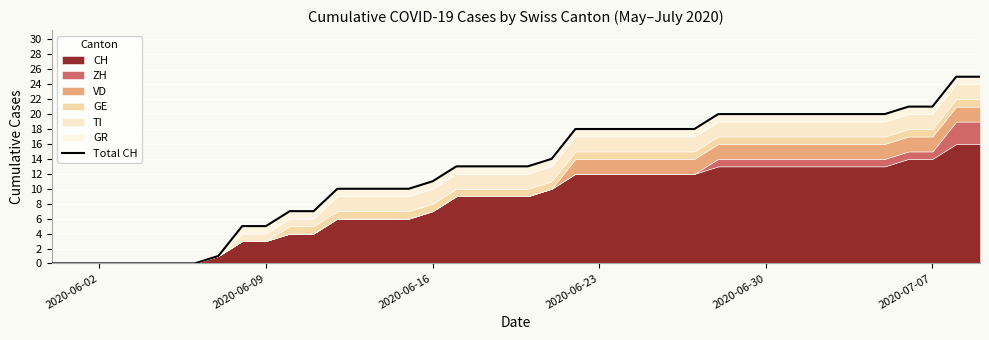

Reading left to right, what are all the values shown in this chart?

0	0	0	0	0	0	0	1	5	5	7	7	10	10	10	10	11	13	13	13	13	14	18	18	18	18	18	18	20	20	20	20	20	20	20	20	21	21	25	25